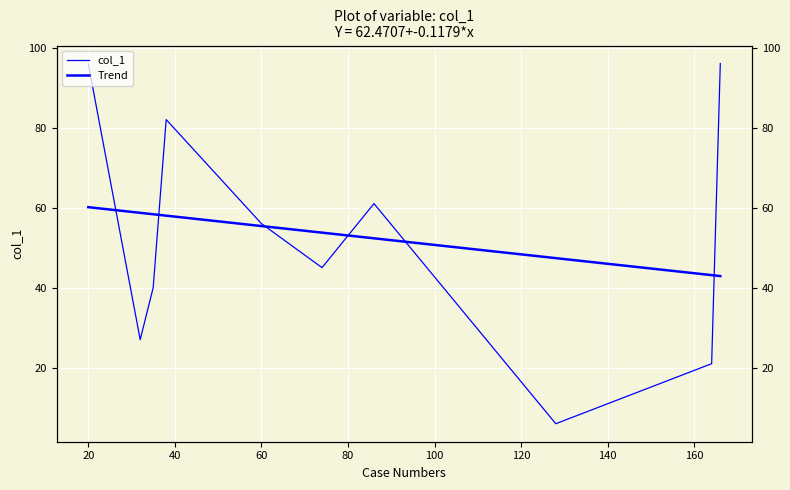

True or false: Trend has a value of 8.9 at 180.

False